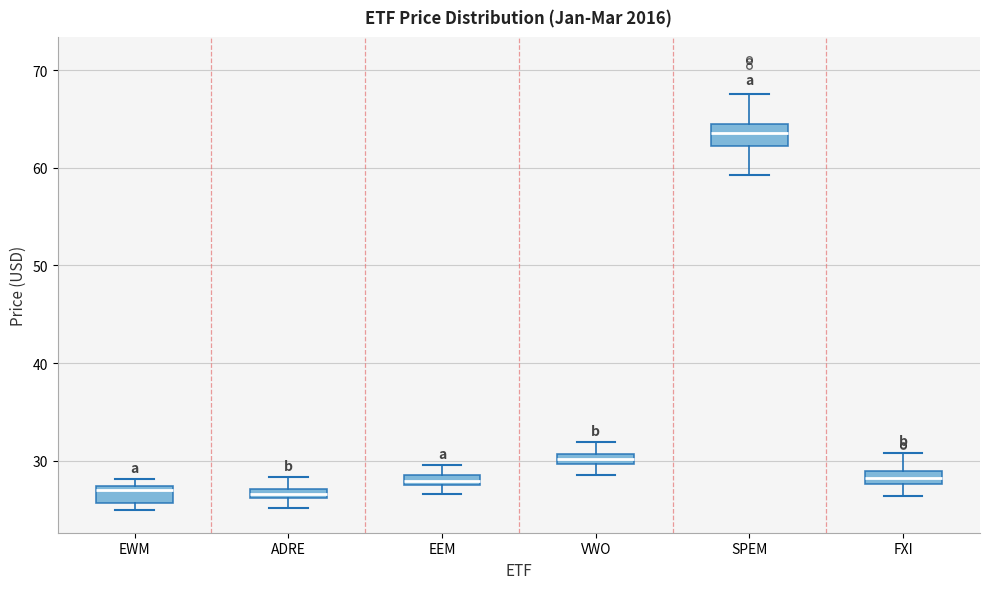

Which box's median line is the highest?

SPEM